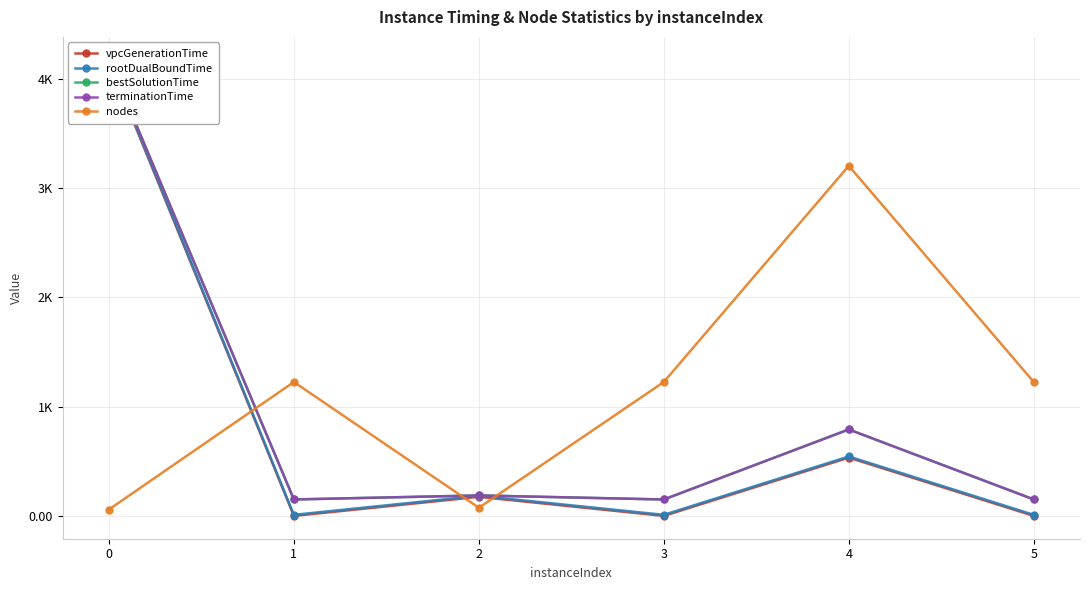

How many lines are shown in the chart?

5